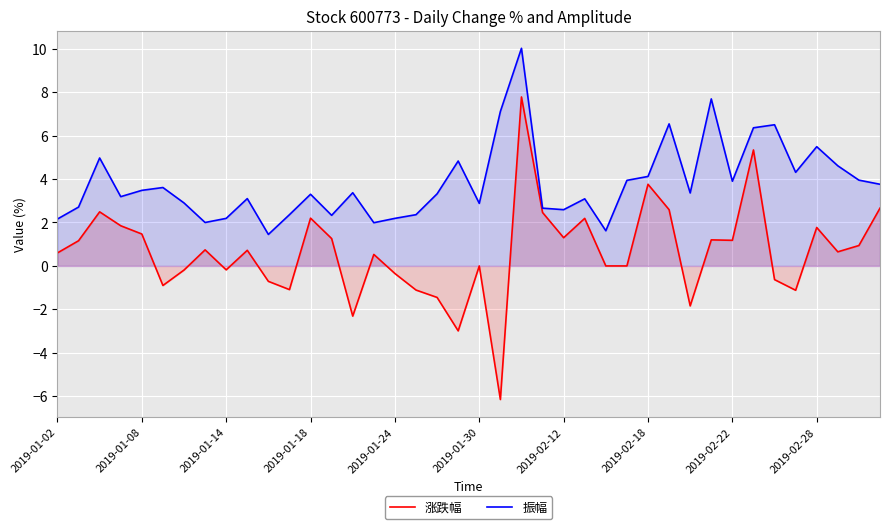

What is the spread (max minus min) of values at 22?

2.2